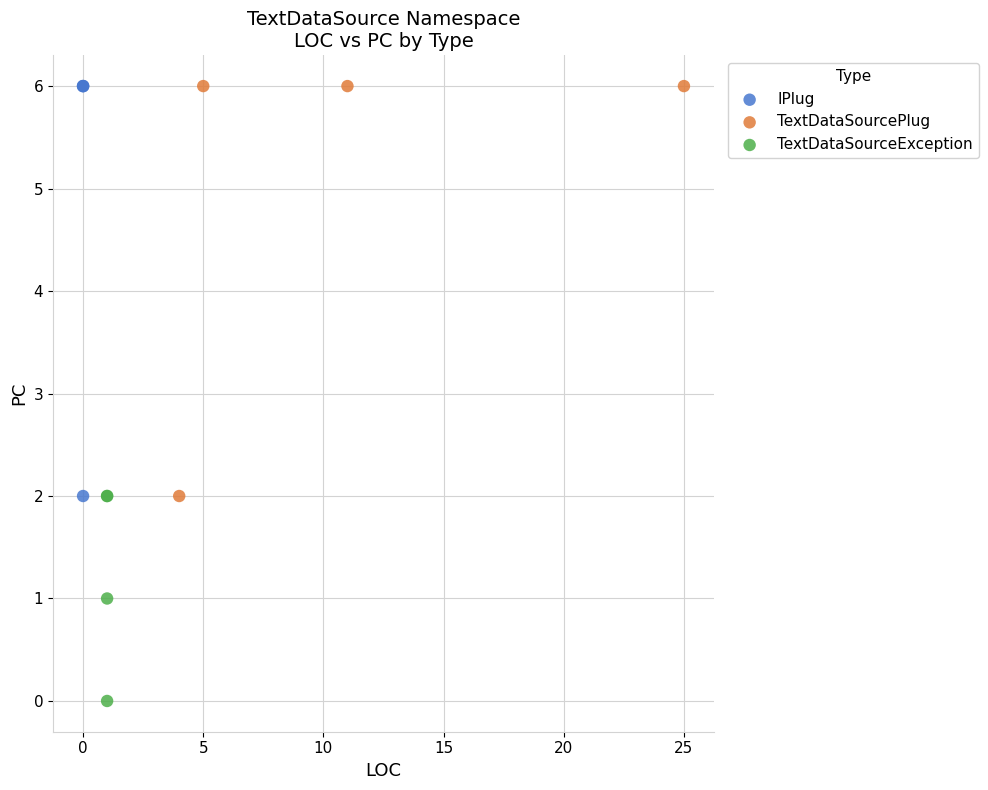

Which series contains the lowest Y value?

TextDataSourceException